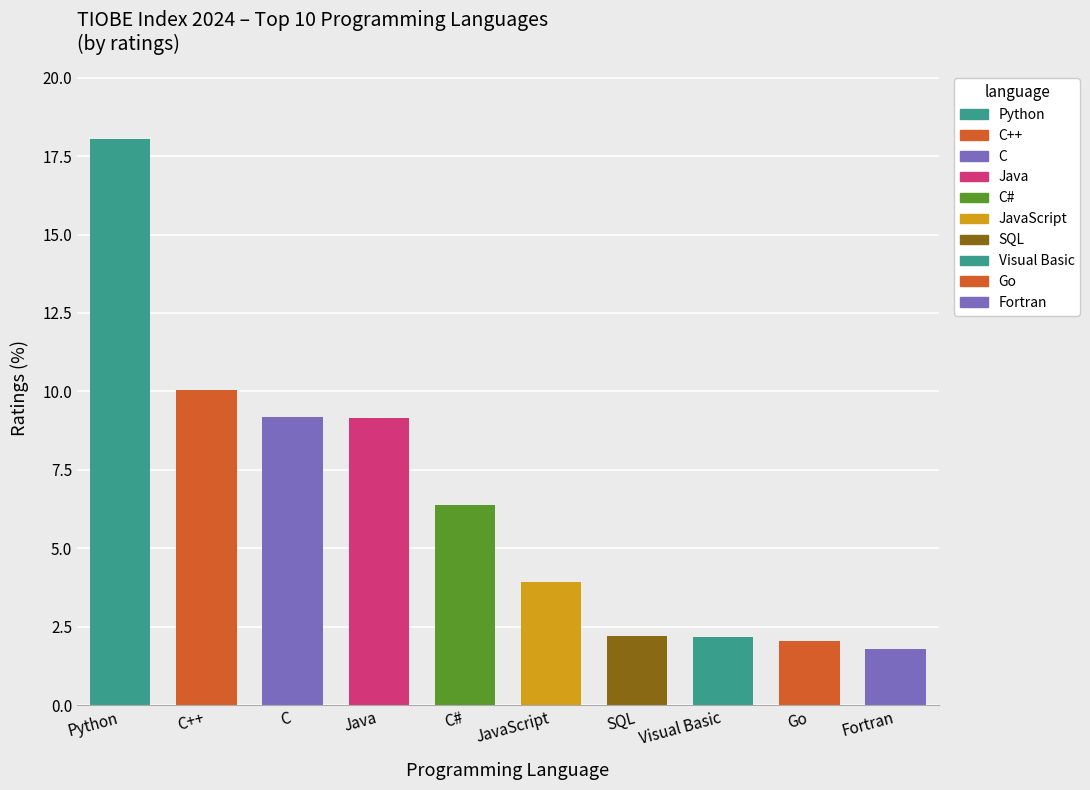

What is the maximum value shown in the chart?

18.0